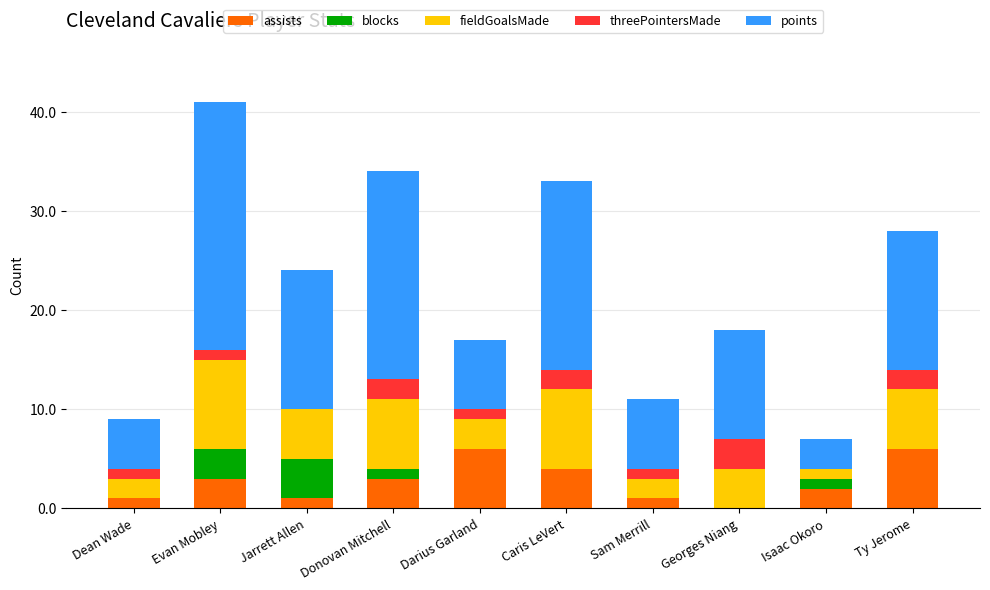

True or false: assists has a value of 1 at Sam Merrill.

True